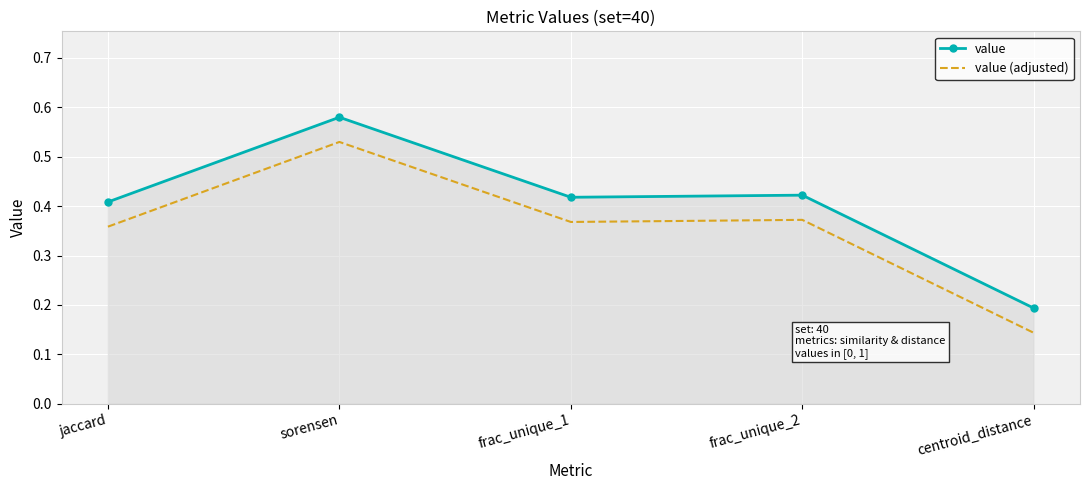

Which category has the highest value across all series?

sorensen